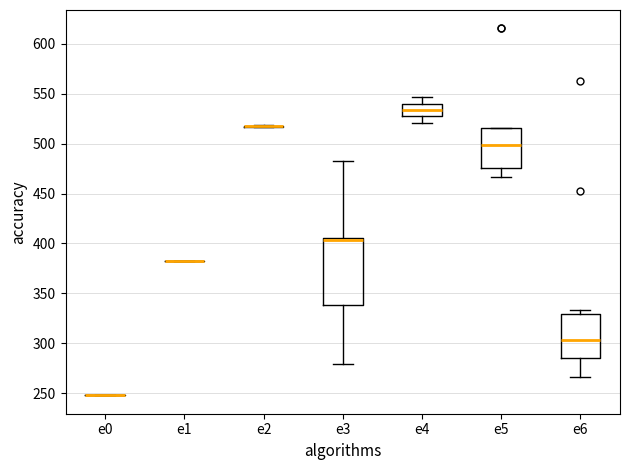

Which box is the tallest, from its lower edge to its upper edge?

e3